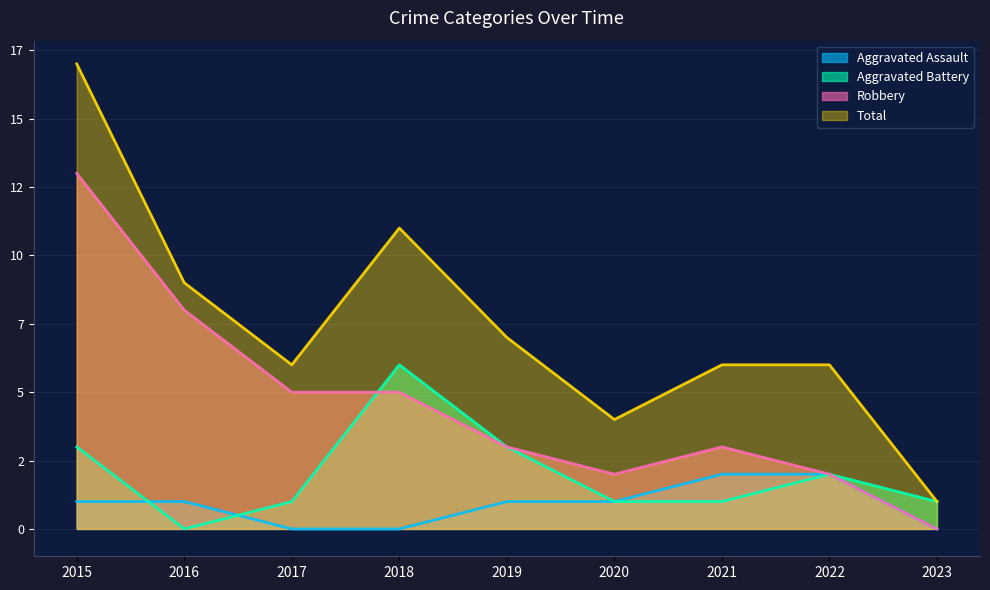

How many interior local valleys does the Total series have?

2